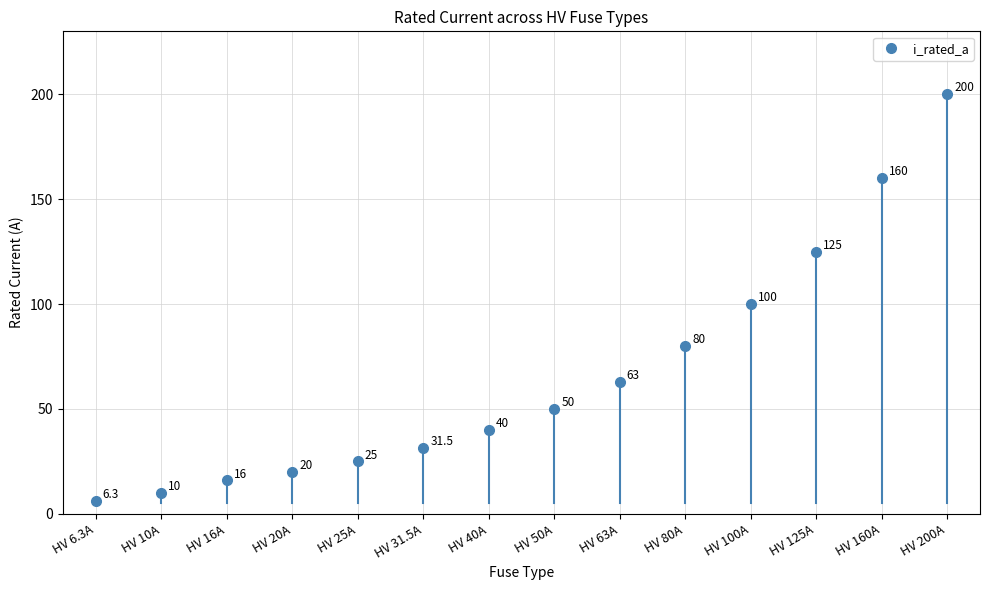

How many lines are shown in the chart?

1